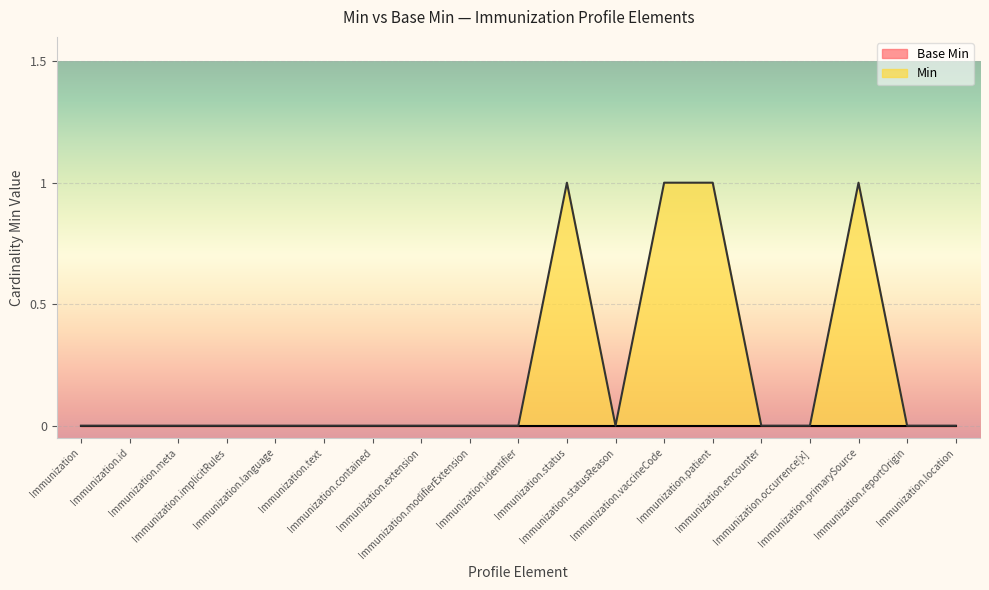

At which category does the data reach its first local valley?

Immunization.statusReason